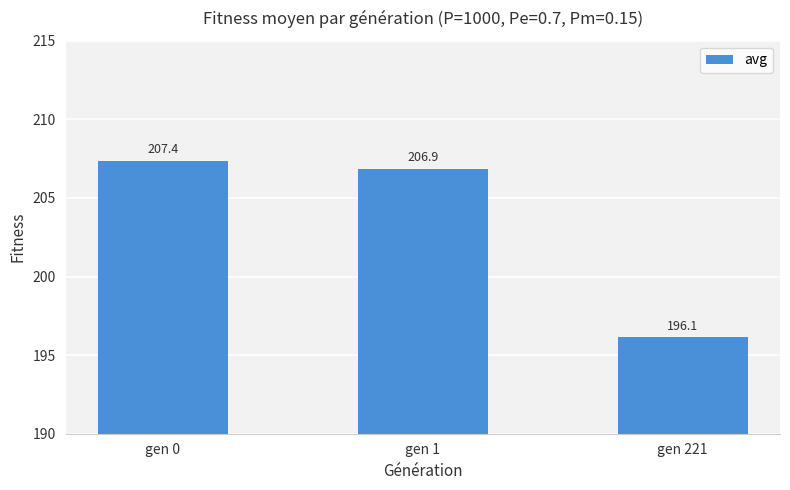

Does the chart contain any negative values?

No